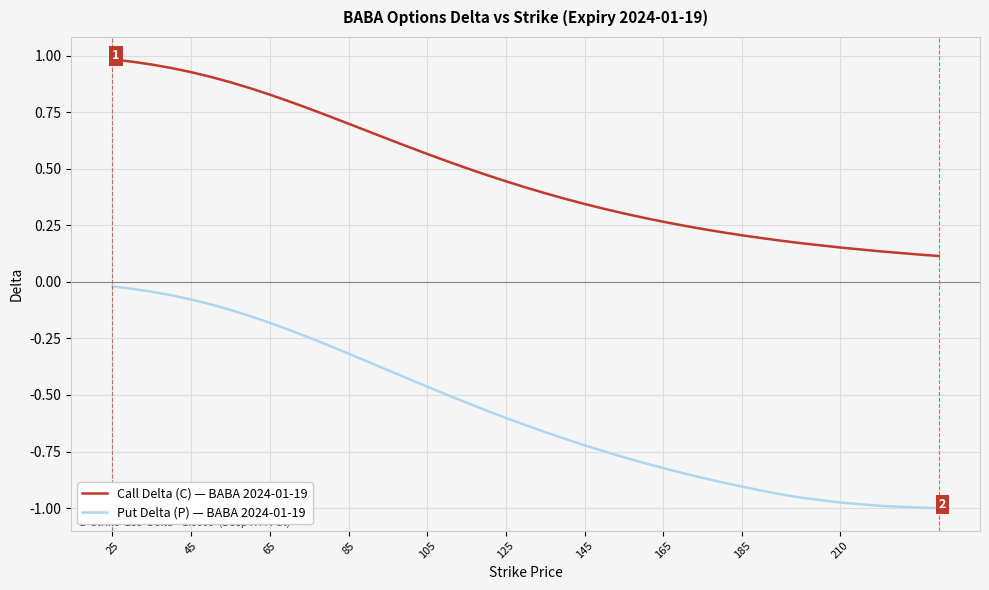

Rank the series by their maximum value, from highest to lowest.

Call Delta (C) — BABA 2024-01-19, Put Delta (P) — BABA 2024-01-19